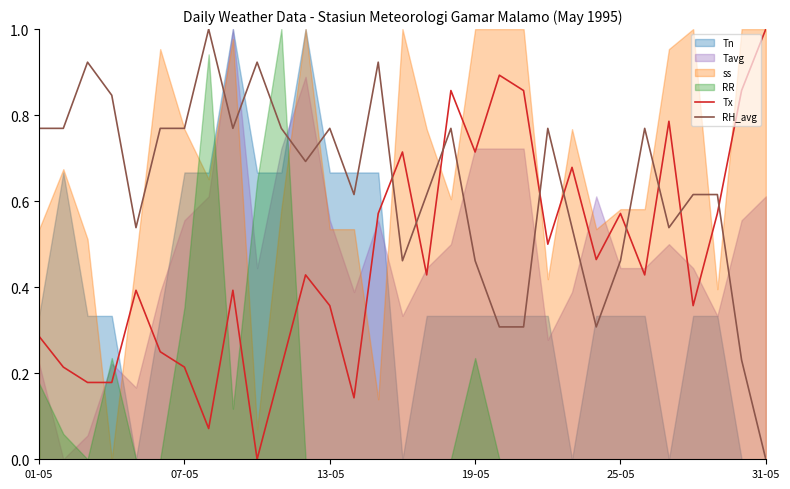

The value of RH_avg at 25-05 is 0.7. True or false?

False